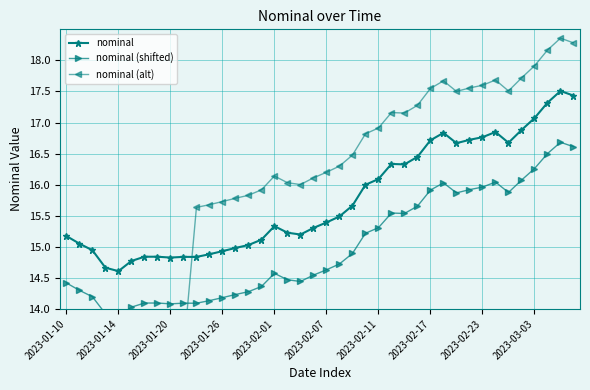

How many values in the nominal series exceed 15?

28